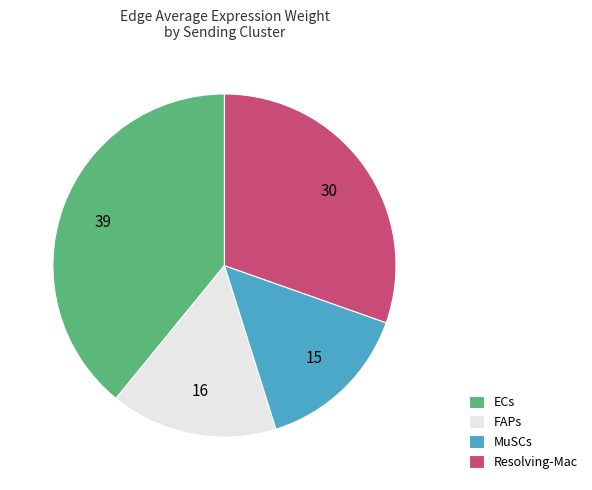

Which category has the smallest portion of the pie?

MuSCs